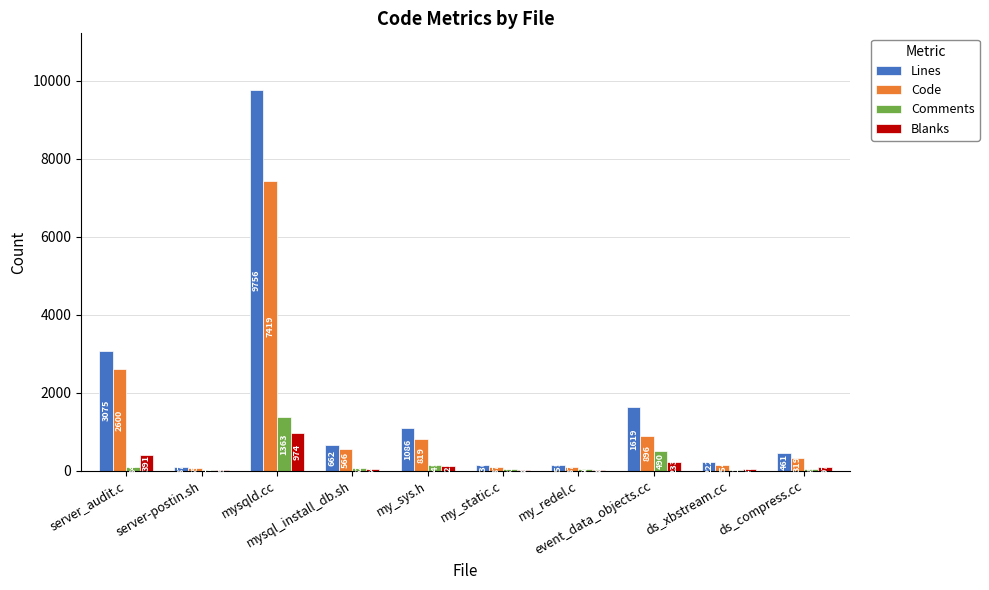

Which series has the largest total across all categories?

Lines